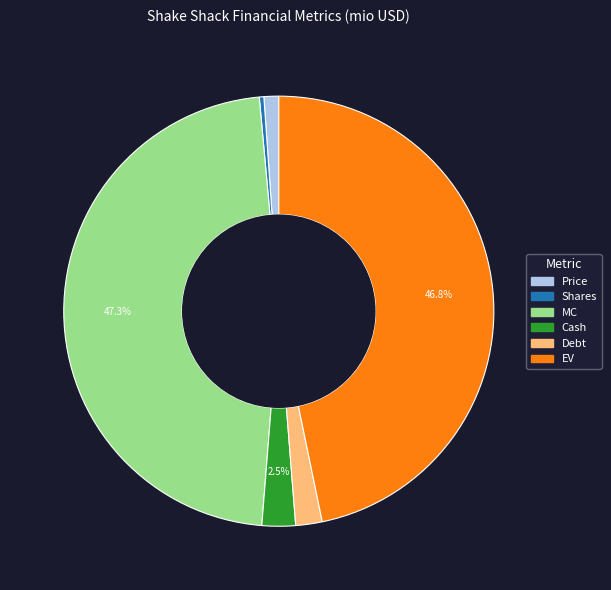

Rank the categories by value from lowest to highest.

Shares, Price, Debt, Cash, EV, MC